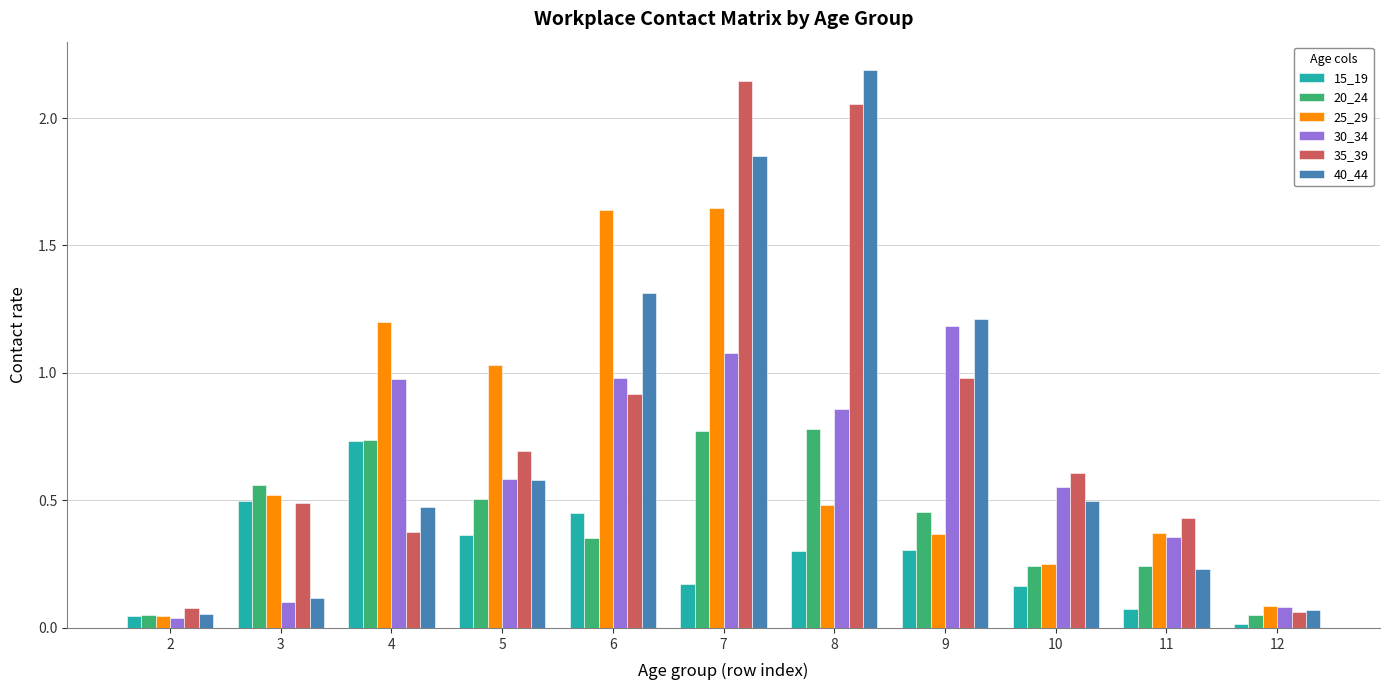

How many bars are there in total?

66